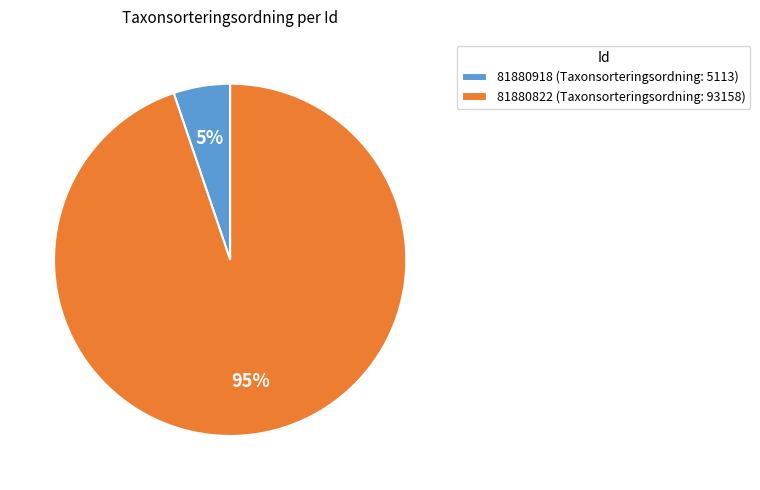

Which slice is the smallest?

81880918